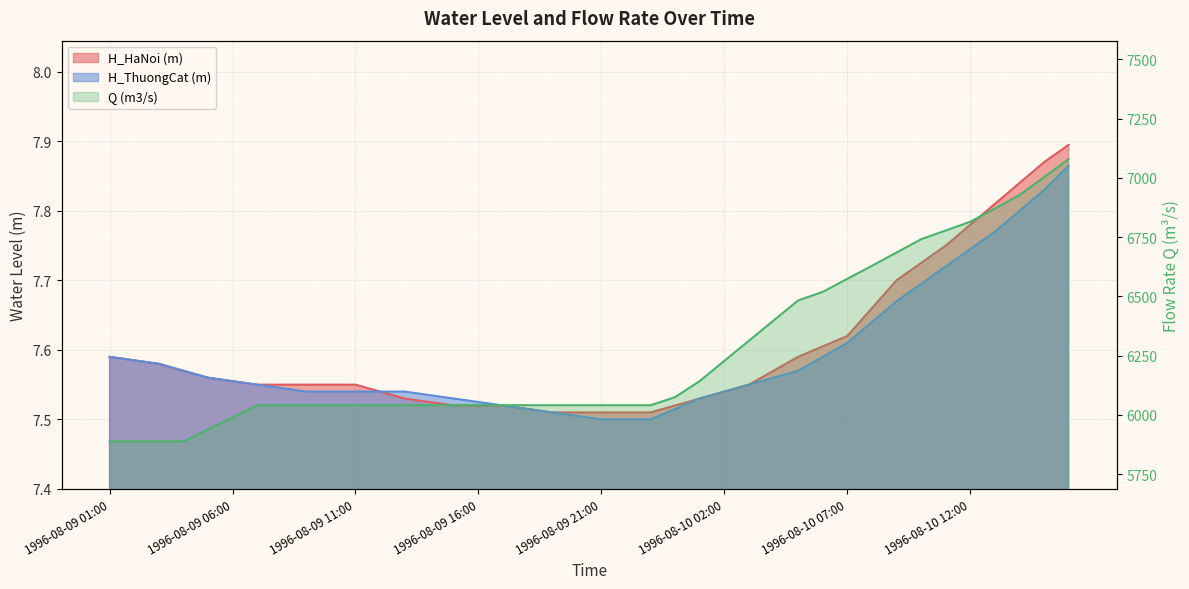

Which has a higher value, 1996-08-10 09:00 or 1996-08-09 10:00?

1996-08-10 09:00